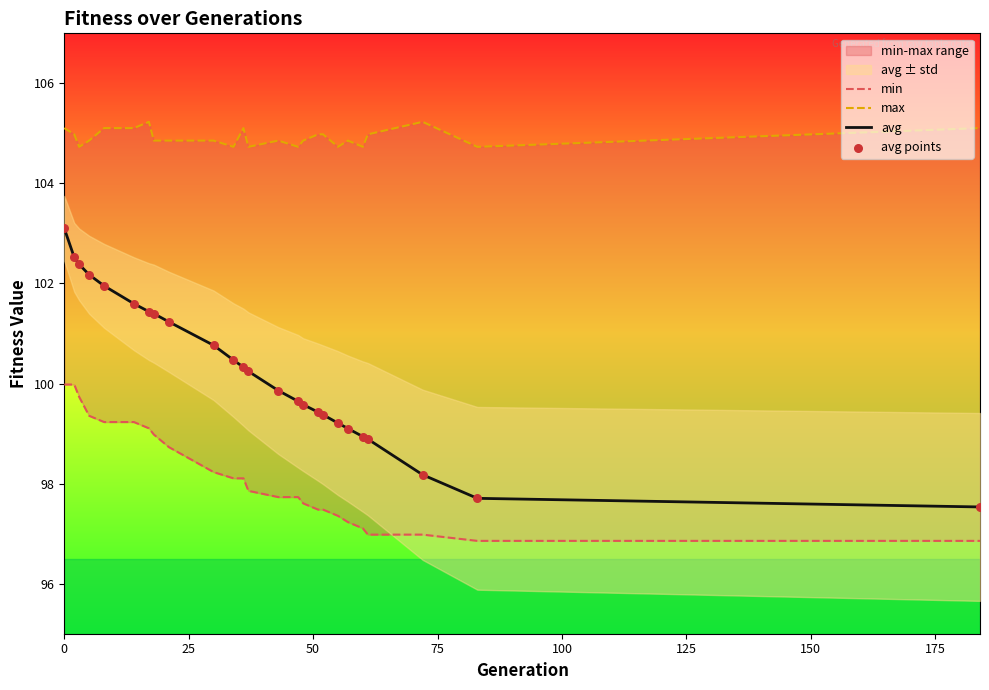

Which series reaches the maximum Y coordinate?

max